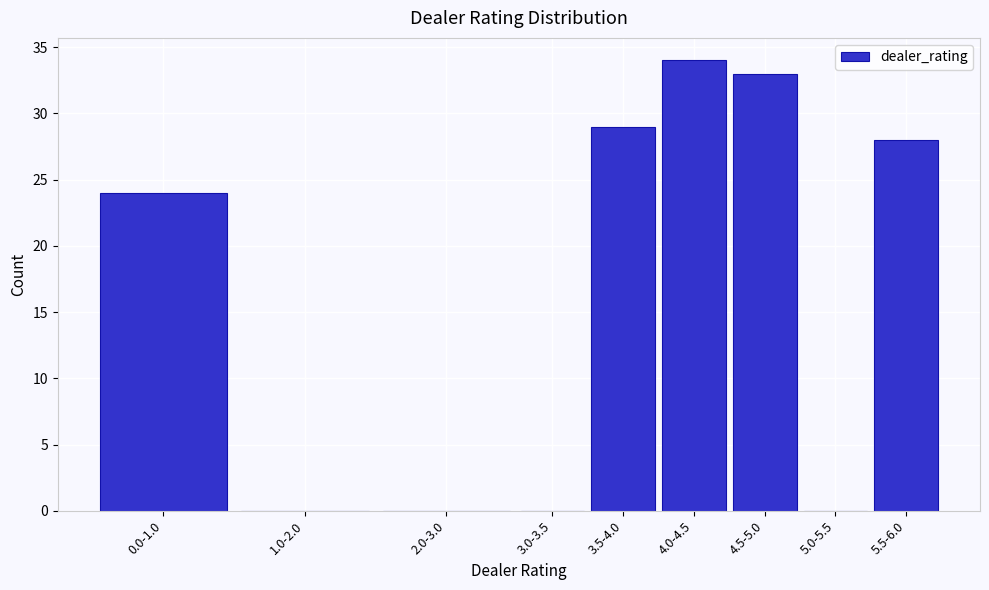

Reading left to right, transcribe all the data shown in this chart.

0.0-1.0=24	1.0-2.0=0	2.0-3.0=0	3.0-3.5=0	3.5-4.0=29	4.0-4.5=34	4.5-5.0=33	5.0-5.5=0	5.5-6.0=28